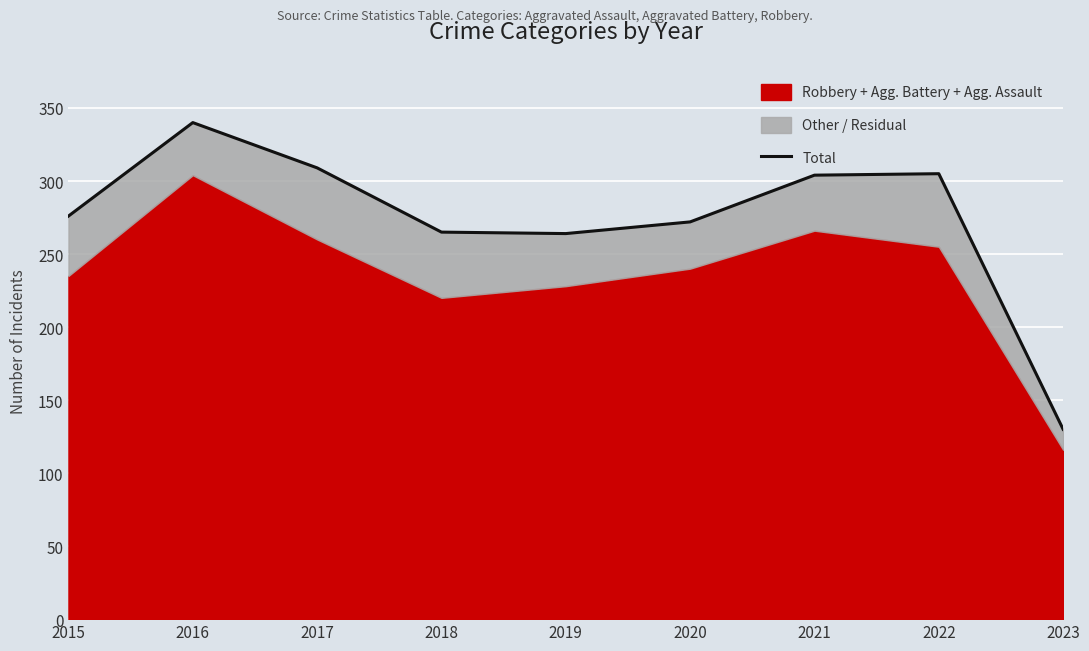

How many points are lower than both their immediate neighbors (excluding endpoints)?

1